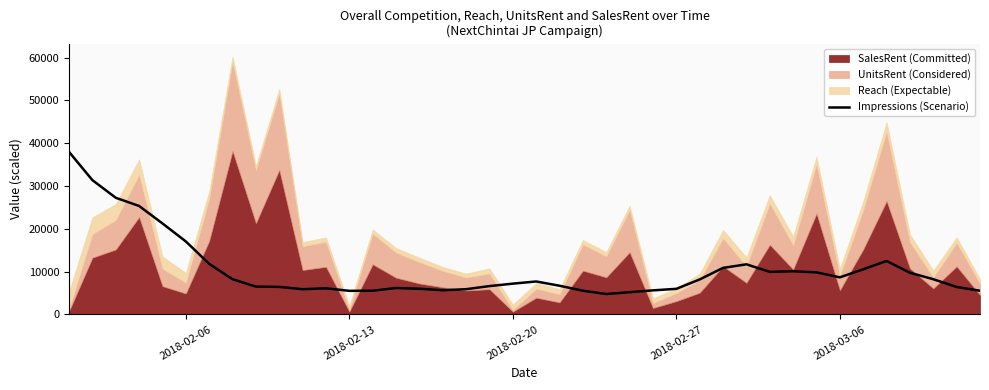

What is the maximum value for Impressions (Scenario)?

37968.3